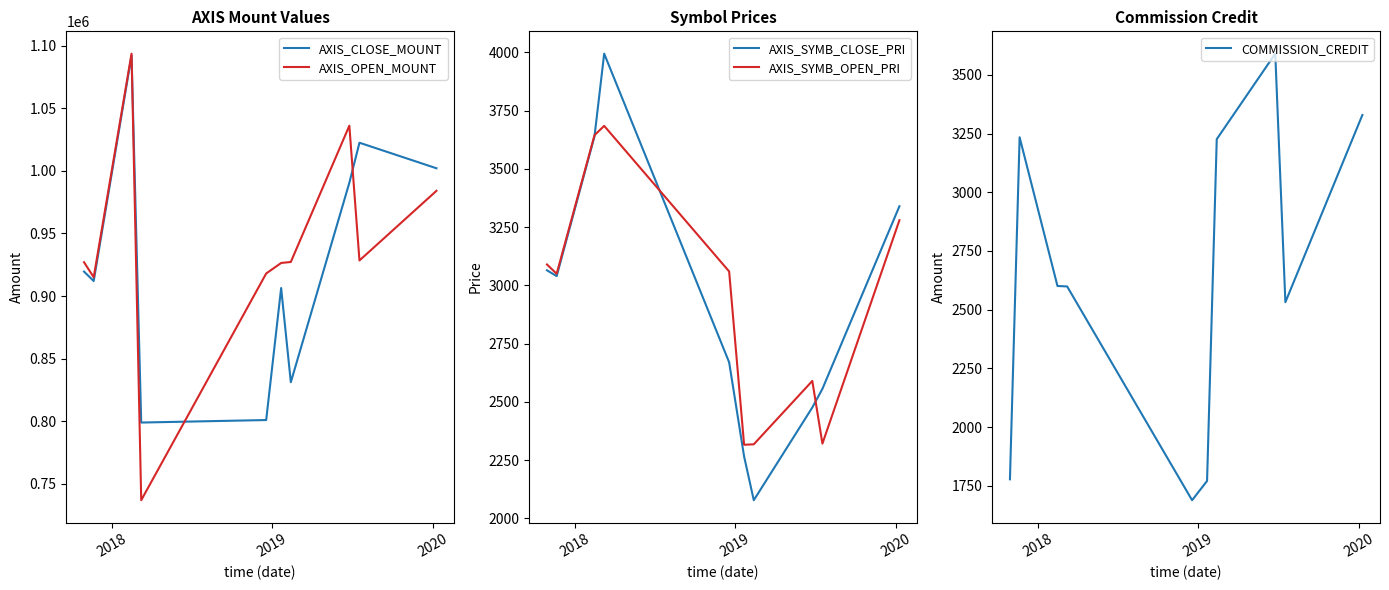

True or false: AXIS_CLOSE_MOUNT has more than 1 points higher than both neighbors.

True